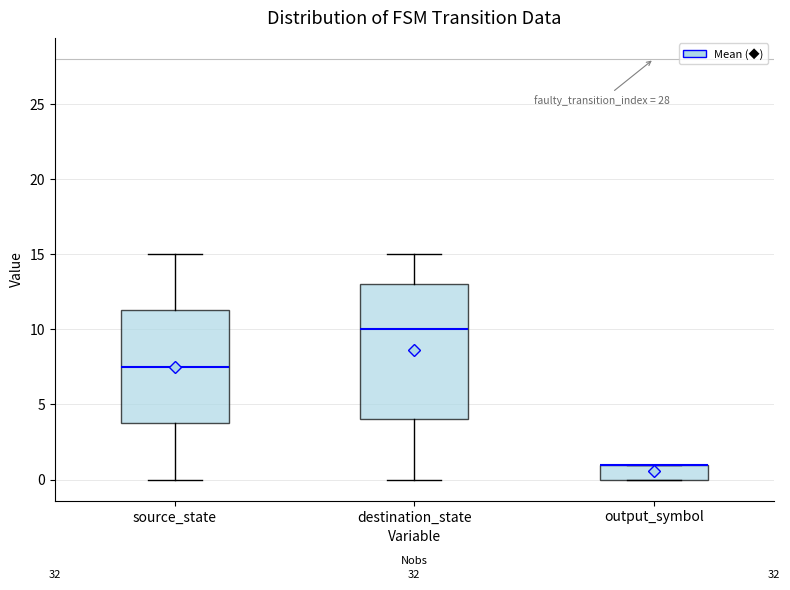

Reading left to right, transcribe this box plot: for each box, give where its median line is, the range the box spans, and where its two whiskers end, as read against the y-axis. The values are not printed on the chart, so give them approximately, as read against the axis.

source_state: median 7.5, box 4.0 to 11.5, whiskers 0.0 to 15.0
destination_state: median 10.0, box 4.0 to 13.0, whiskers 0.0 to 15.0
output_symbol: median 1.0 (drawn on the box's upper edge), box 0.0 to 1.0, whiskers 0.0 to 1.0